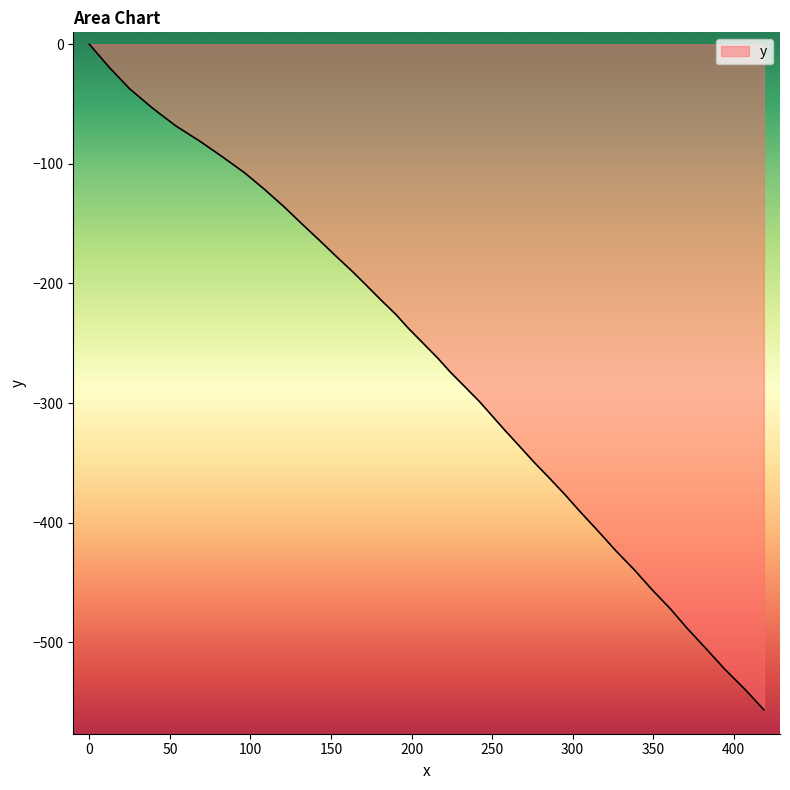

What is the smallest value displayed?

-556.5